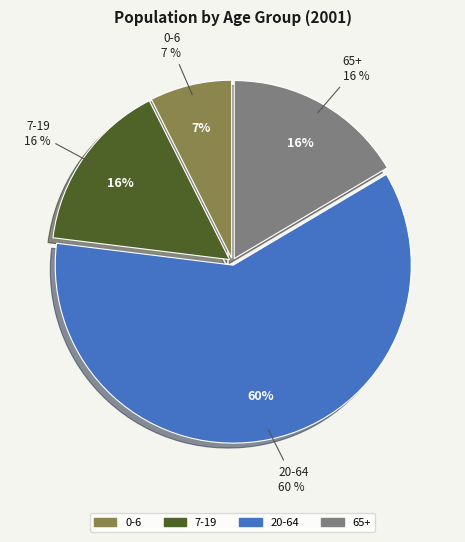

To the nearest percent, what is the difference between the 65+ and 20-64 slice percentages?

44%